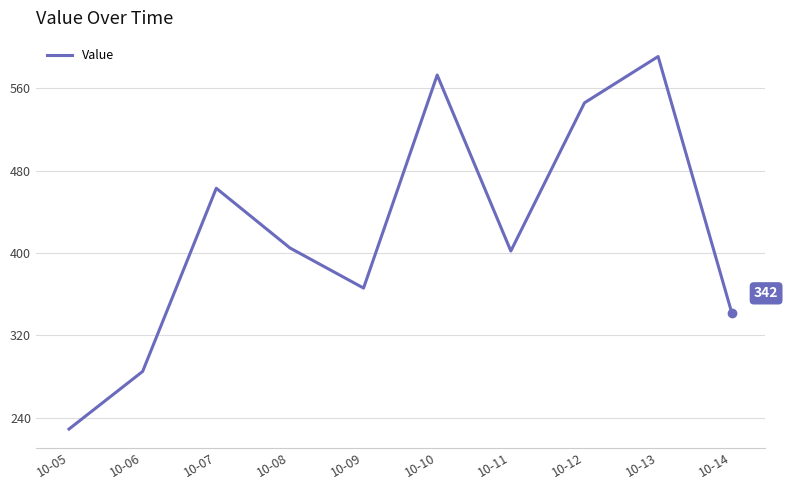

The value at 10-12 is 208. True or false?

False